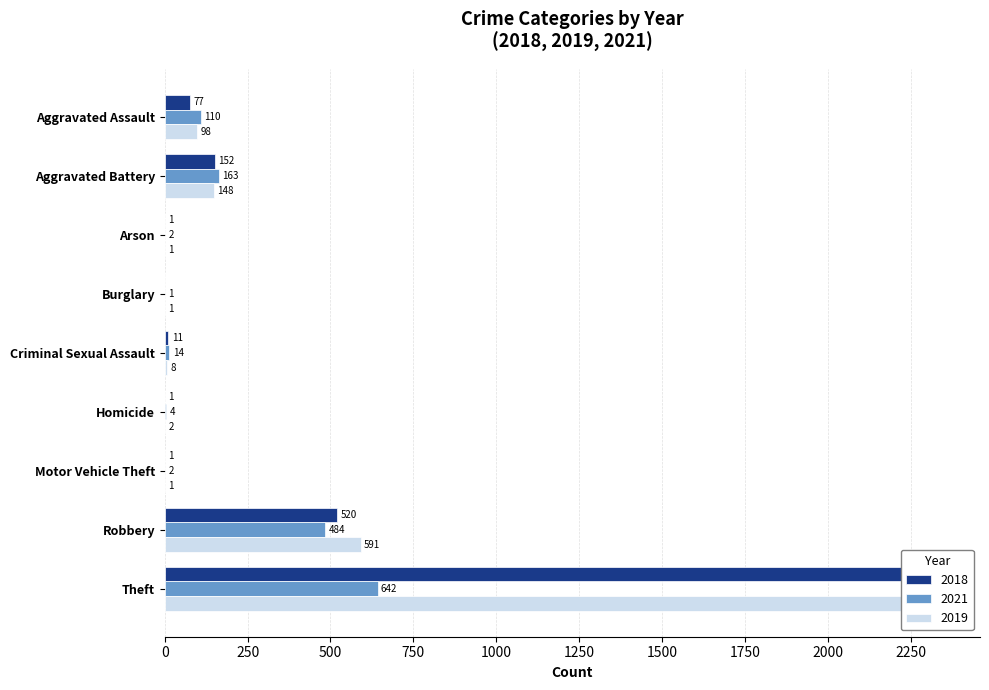

Where does the 2018 series first go above 11?

Aggravated Assault